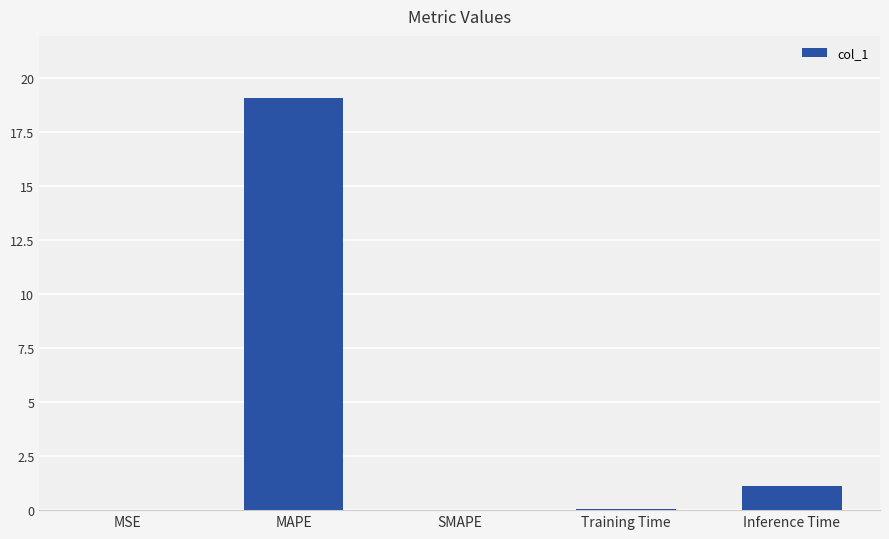

What is the sum of all values?

20.3